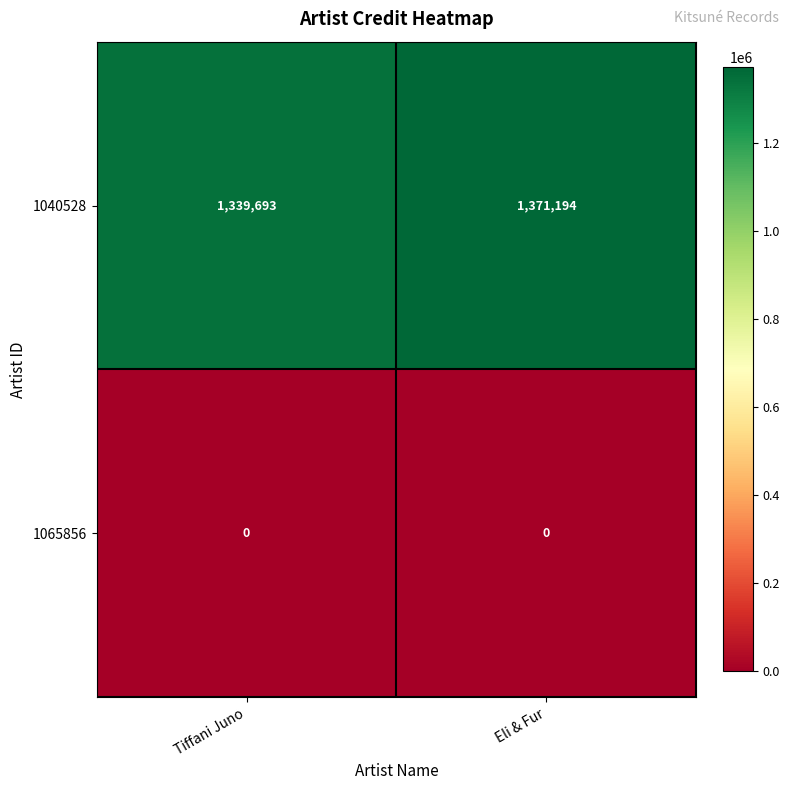

List the series in order of their peak value, highest first.

1040528, 1065856